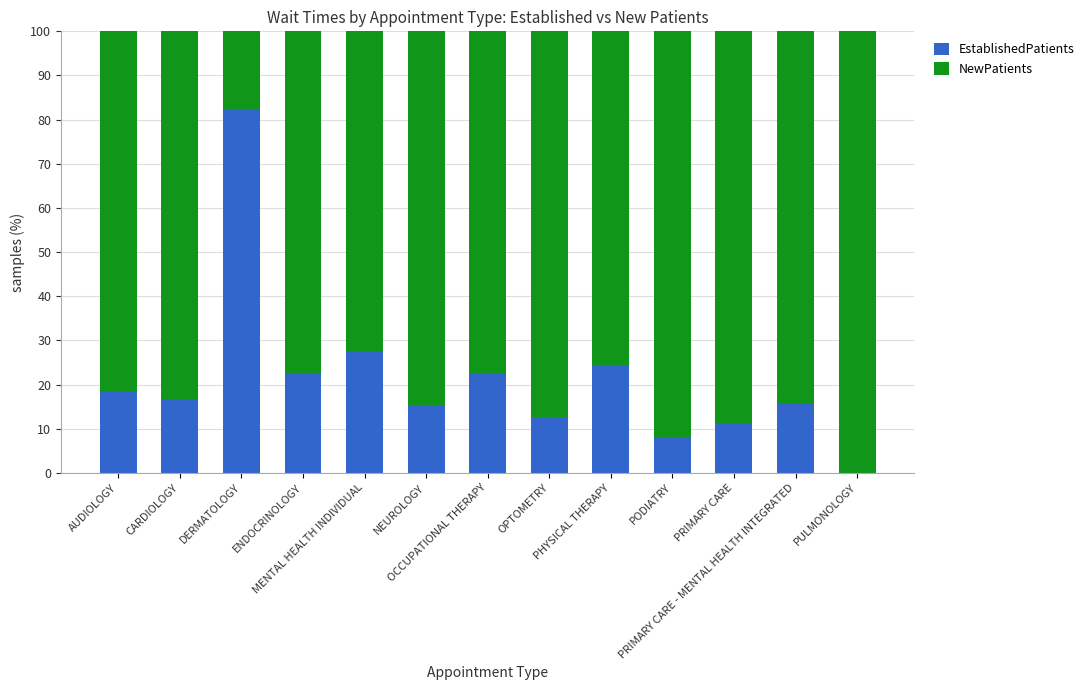

What is the highest value of the EstablishedPatients series?

82.1